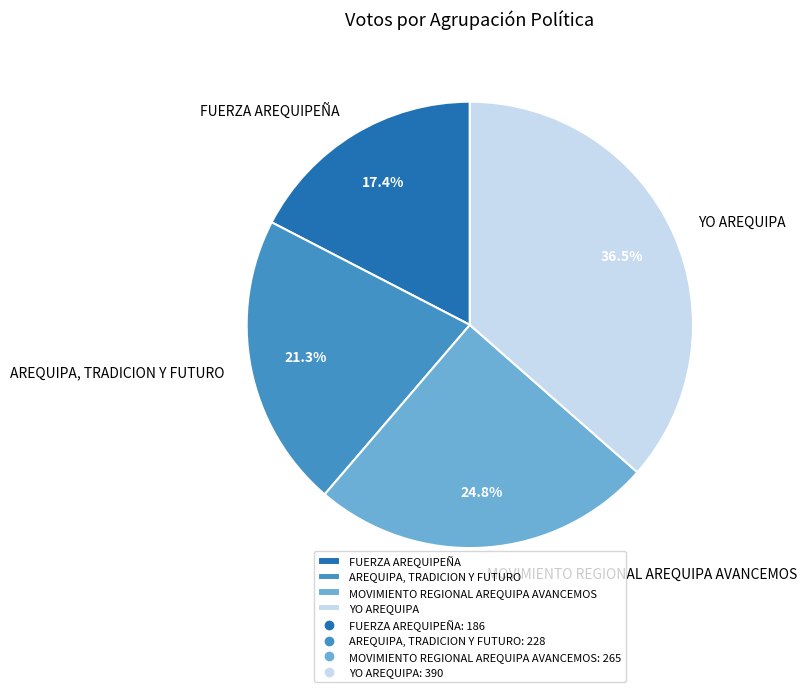

Rank the categories by value from lowest to highest.

FUERZA AREQUIPEÑA, AREQUIPA, TRADICION Y FUTURO, MOVIMIENTO REGIONAL AREQUIPA AVANCEMOS, YO AREQUIPA